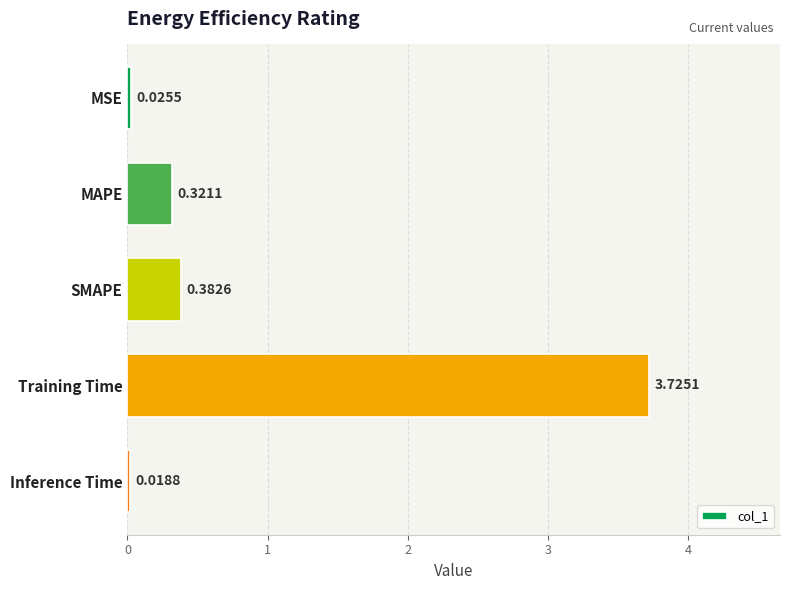

What is the average value?

0.9